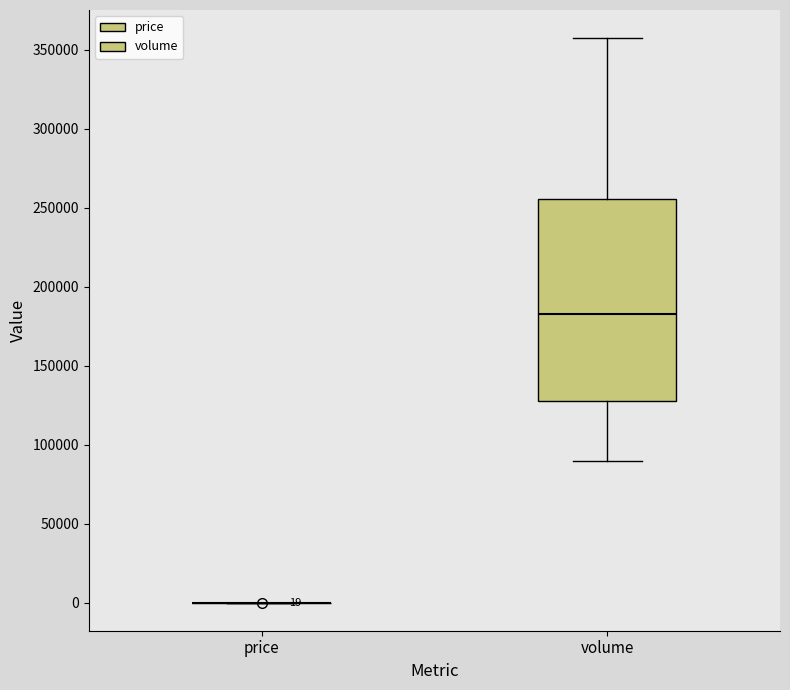

Which box is the tallest, from its lower edge to its upper edge?

volume